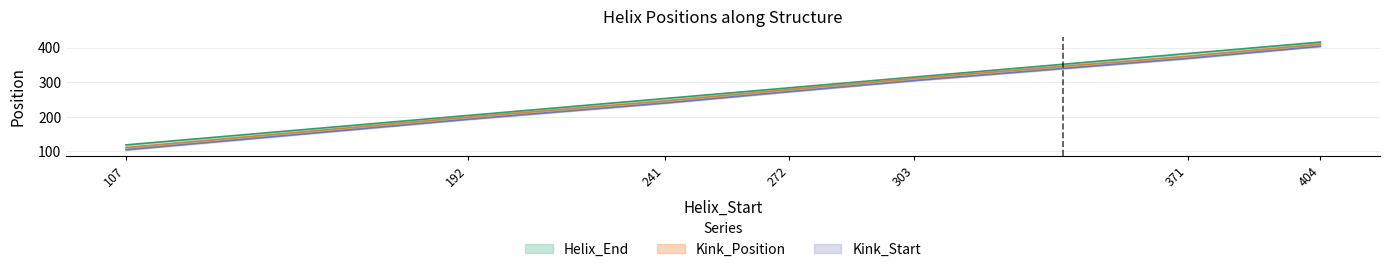

Is the value of Kink_Position at 404 greater than the value of Kink_Start at 192?

Yes